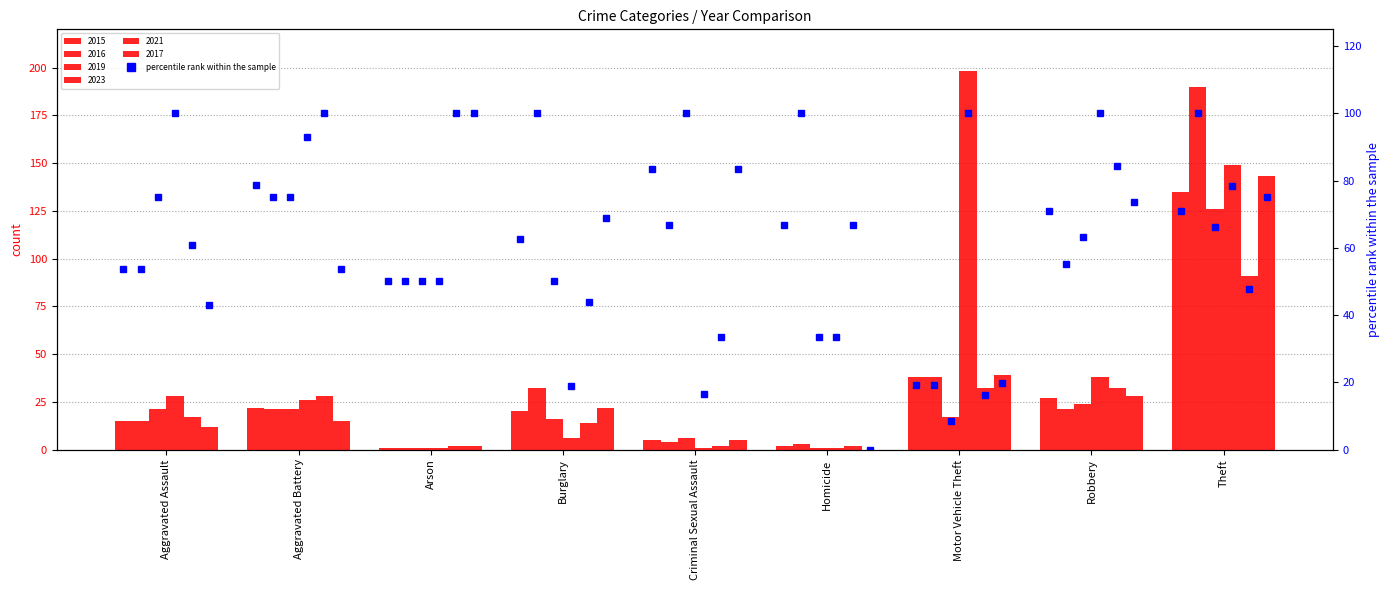

What is the label of the 6th bar from the left?

Homicide